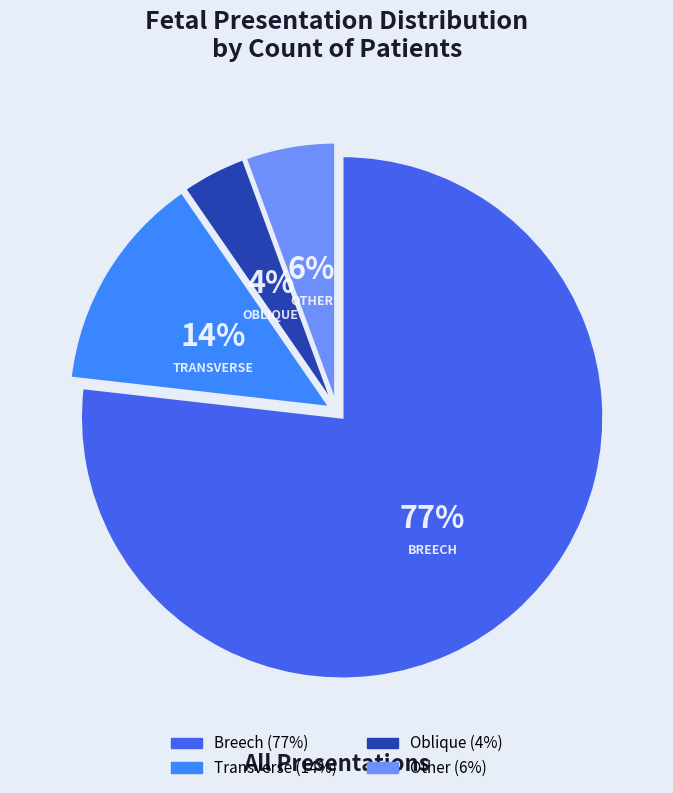

Does Breech account for over 50% of the chart?

Yes